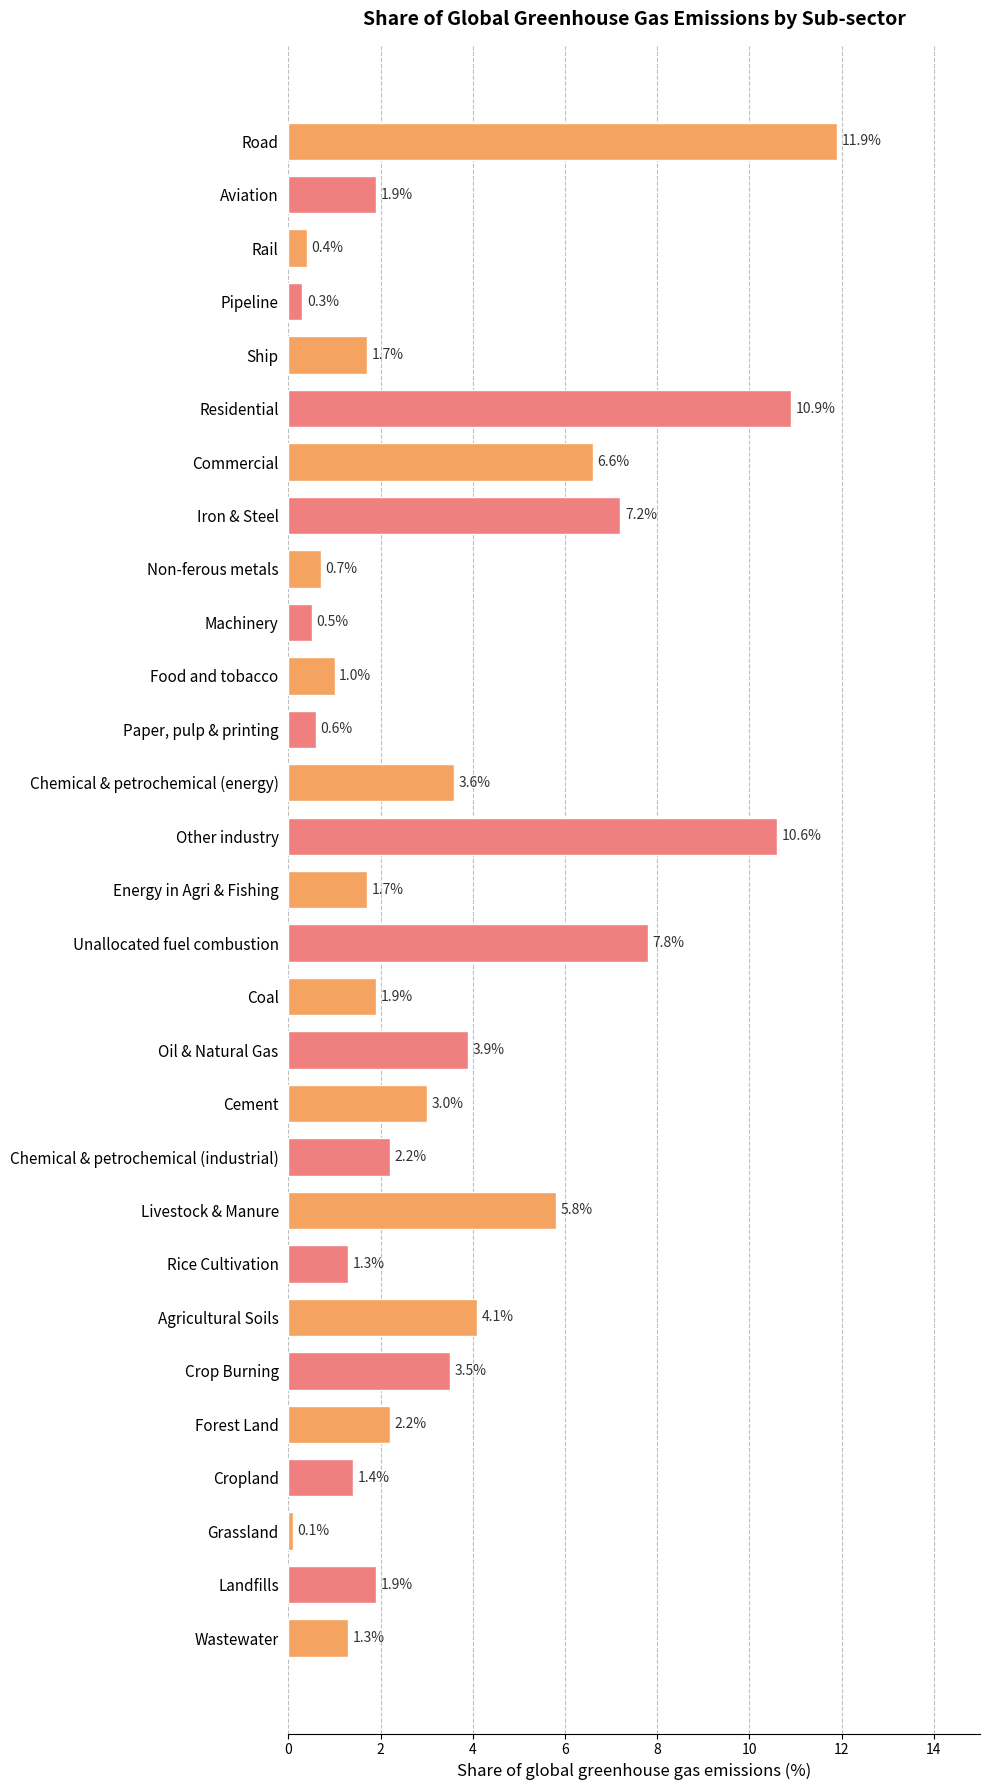

How many bars are there in total?

29